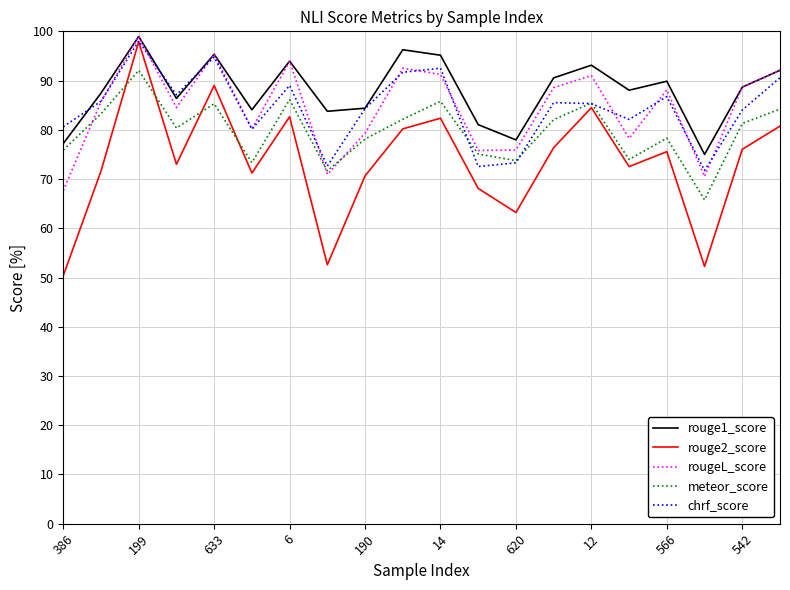

Which series has the widest spread of values?

rouge2_score